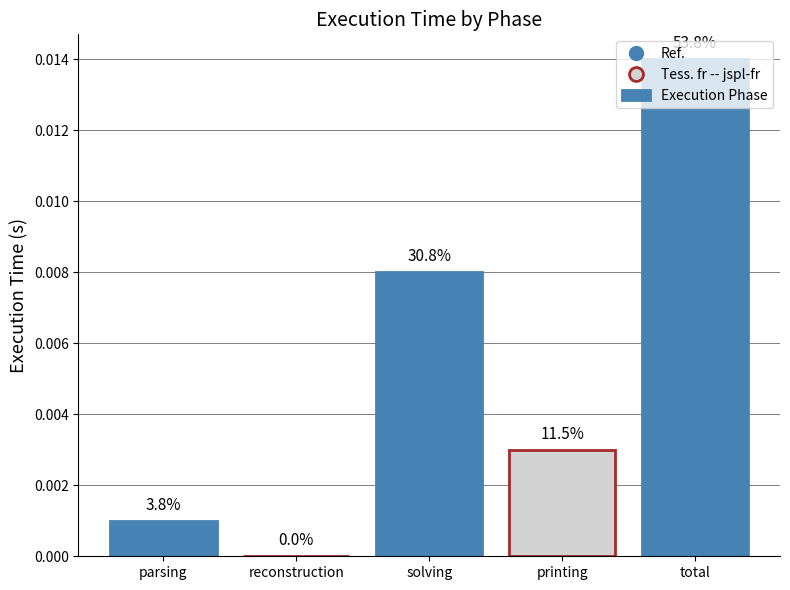

What is the label of the 4th bar from the right?

reconstruction